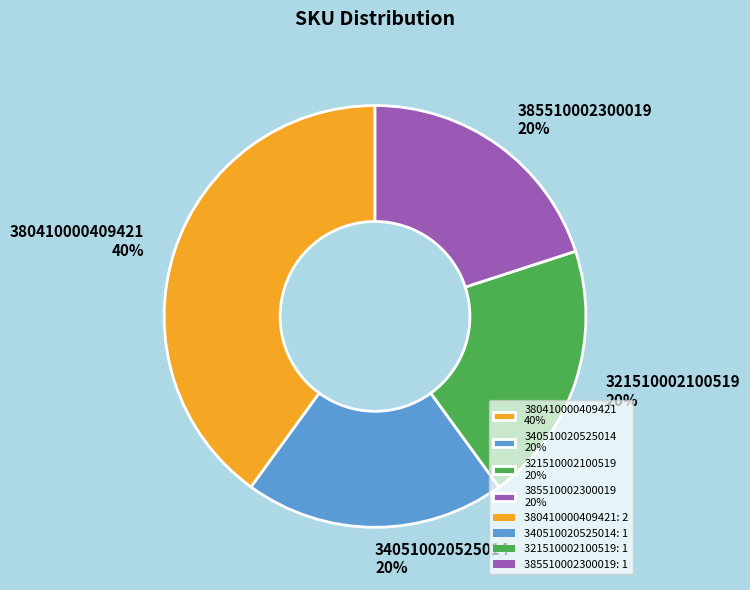

To the nearest percent, what is the average slice percentage?

25%